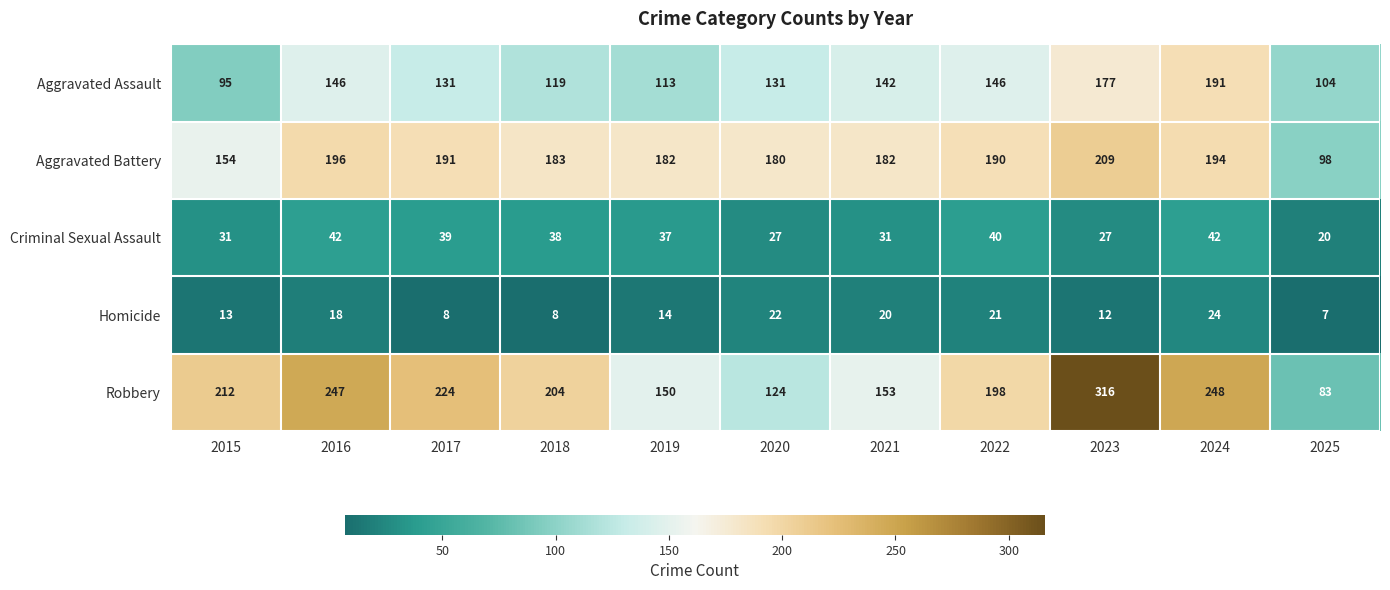

Read the Aggravated Assault value at 2016, to the nearest 5.

145